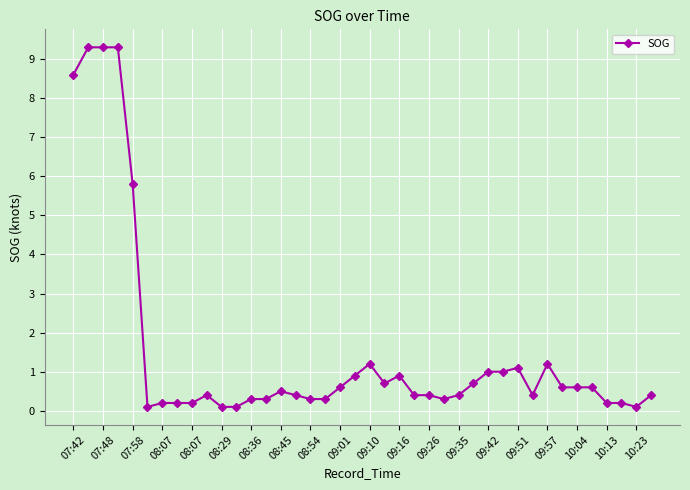

What is the value of the 14th point from the left?

0.3